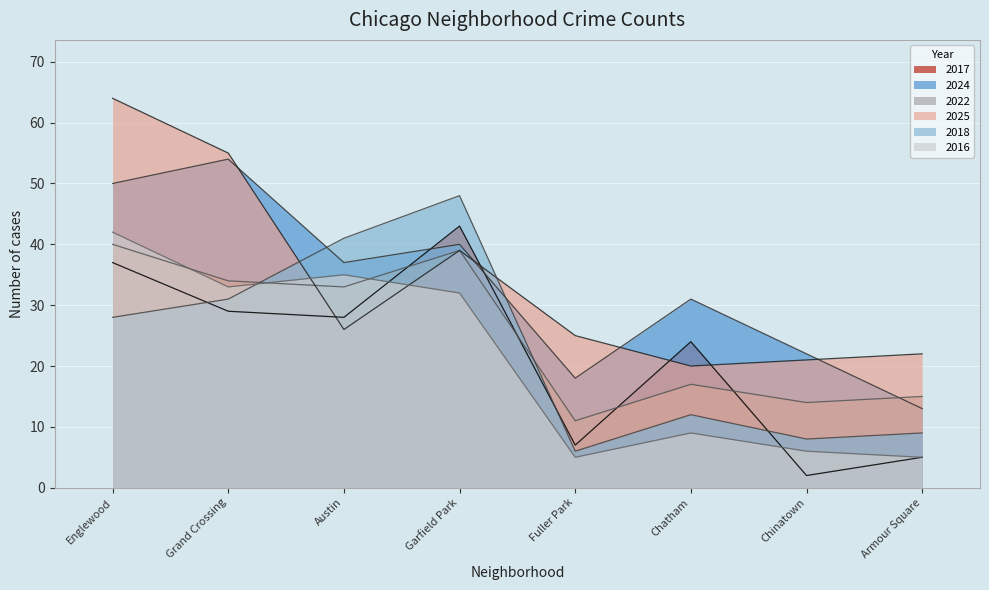

What is the approximate value of 2024 at Chinatown, to the nearest 10?

20